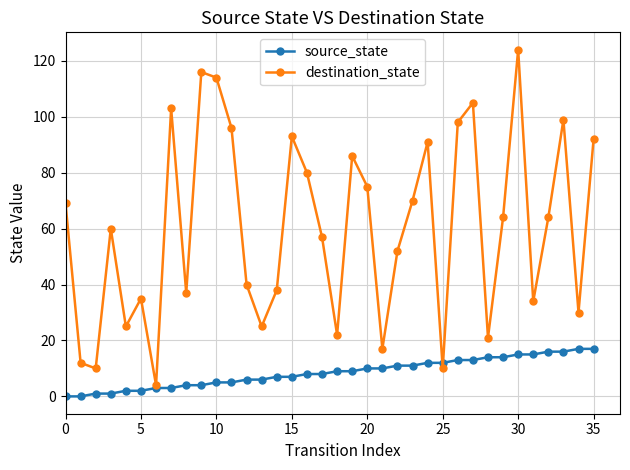

What is the difference between the maximum and minimum values in the destination_state series?

120